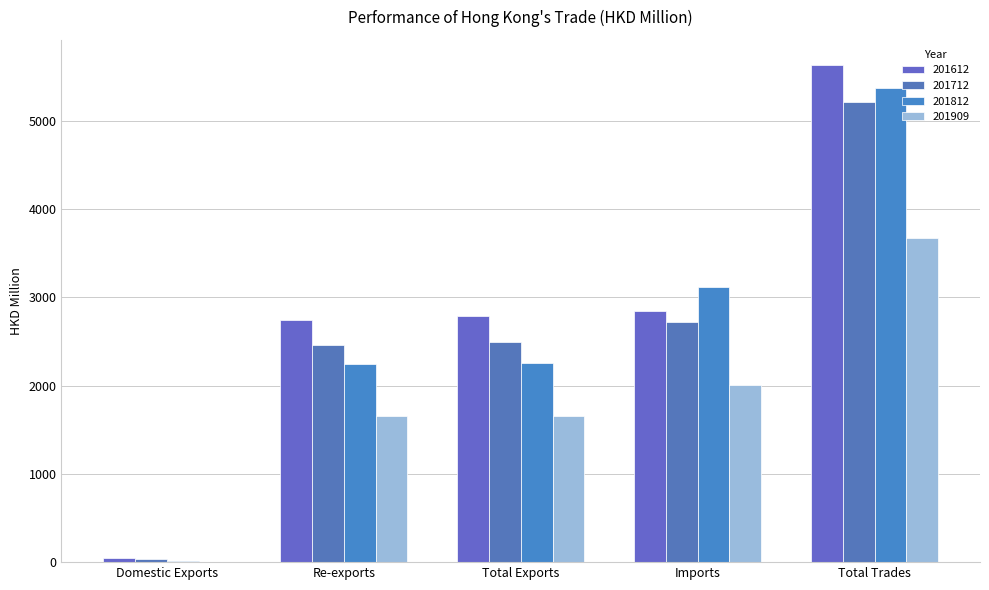

Which series has the widest spread of values?

201612